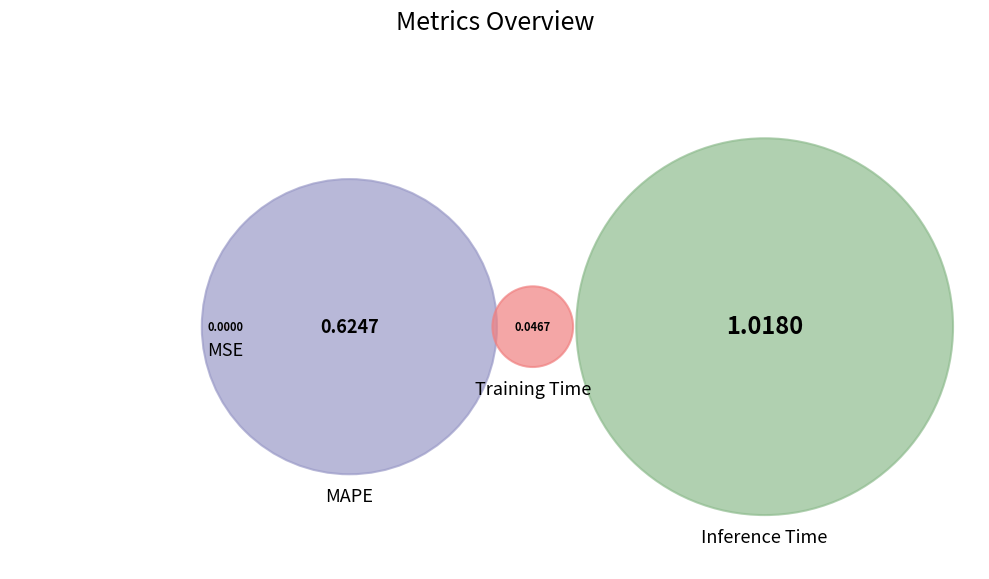

True or false: MSE accounts for 0% of the total.

True